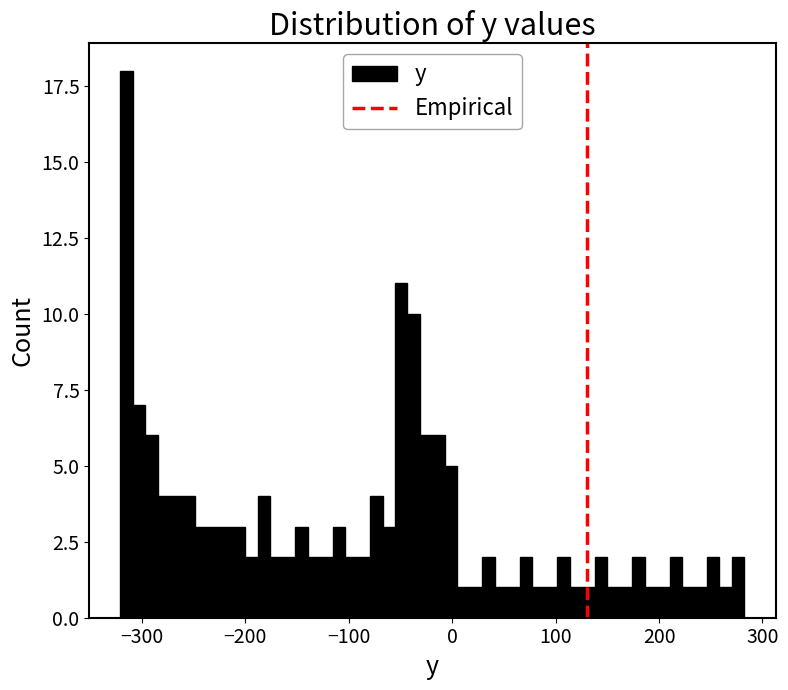

Read against the x-axis, roughly where is the centre of the tallest bar?

-310